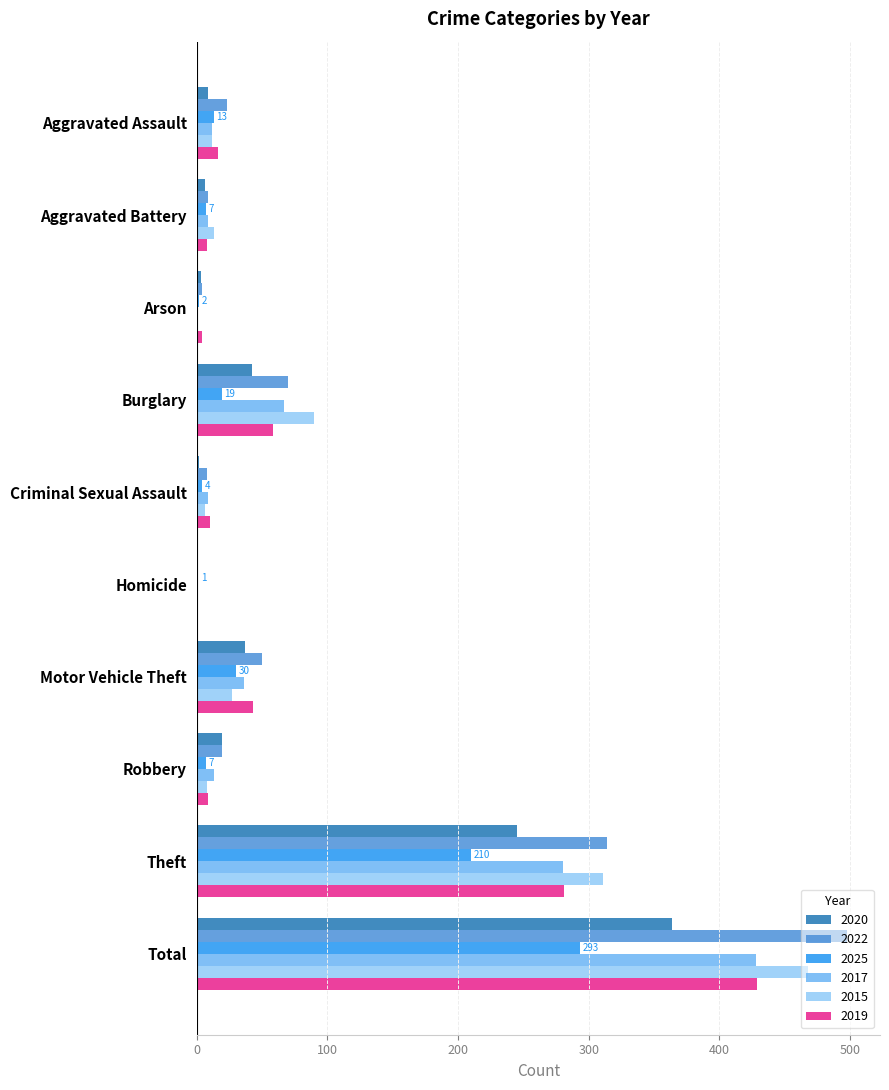

What is the total value across all series at Theft?

1641